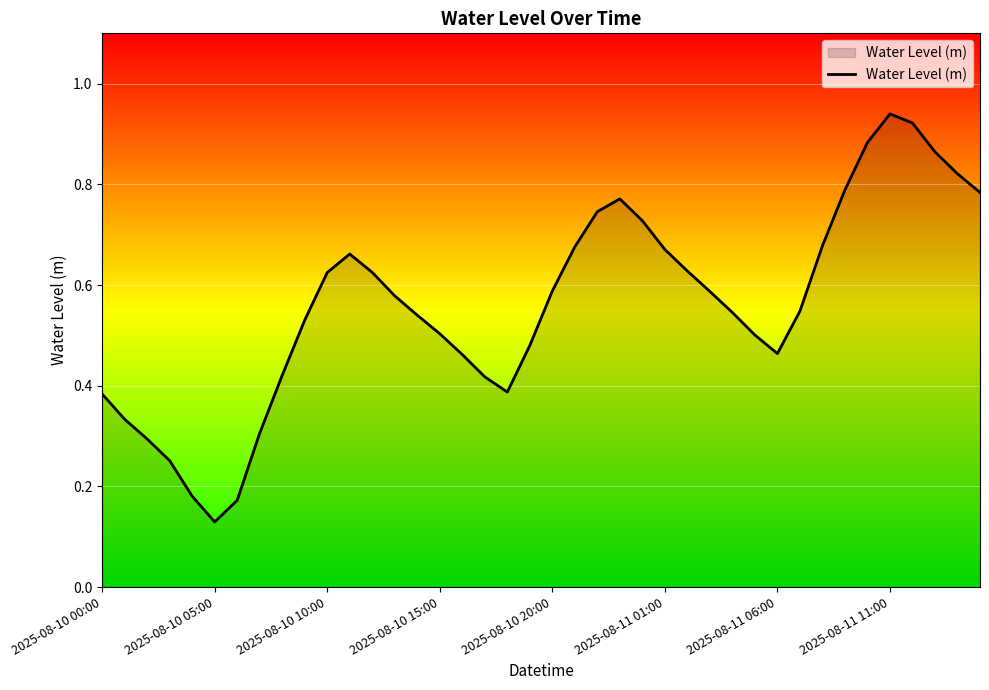

Reading left to right, transcribe all the data shown in this chart.

0.4	0.3	0.3	0.3	0.2	0.1	0.2	0.3	0.4	0.5	0.6	0.7	0.6	0.6	0.5	0.5	0.5	0.4	0.4	0.5	0.6	0.7	0.7	0.8	0.7	0.7	0.6	0.6	0.5	0.5	0.5	0.5	0.7	0.8	0.9	0.9	0.9	0.9	0.8	0.8